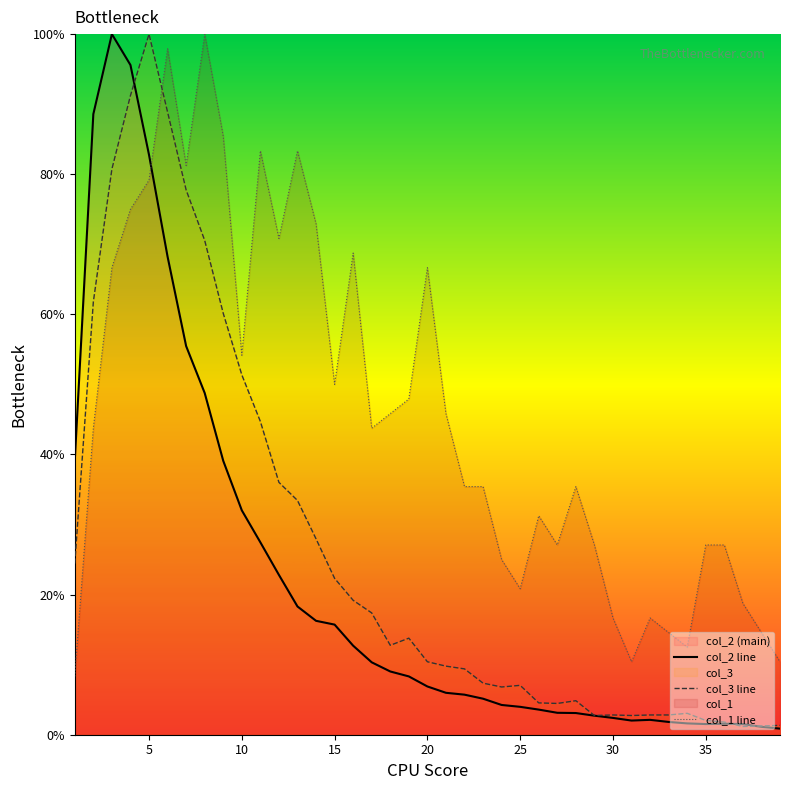

Reading left to right, list all the values displayed in this chart.

col_2_line: 39.2	88.6	100.0	95.6	82.8	68.2	55.5	48.8	39.1	32.0	27.5	22.8	18.3	16.3	15.7	12.7	10.3	9.0	8.3	6.9	6.0	5.7	5.1	4.2	4.0	3.6	3.1	3.1	2.7	2.4	2.0	2.1	1.8	1.6	1.5	1.6	1.5	1.1	0.9
col_3_line: 24.4	61.8	80.7	91.2	100.0	88.9	77.8	70.6	60.1	51.4	44.7	36.0	33.4	28.0	22.3	19.2	17.4	12.8	13.8	10.4	9.8	9.4	7.4	6.8	7.0	4.5	4.5	4.9	2.7	2.8	2.7	2.8	2.8	3.1	2.0	1.8	1.2	1.3	1.3
col_1_line: 8.3	43.8	66.7	75.0	79.2	97.9	81.2	100.0	85.4	54.2	83.3	70.8	83.3	72.9	50.0	68.8	43.8	45.8	47.9	66.7	45.8	35.4	35.4	25.0	20.8	31.2	27.1	35.4	27.1	16.7	10.4	16.7	14.6	12.5	27.1	27.1	18.8	14.6	10.4